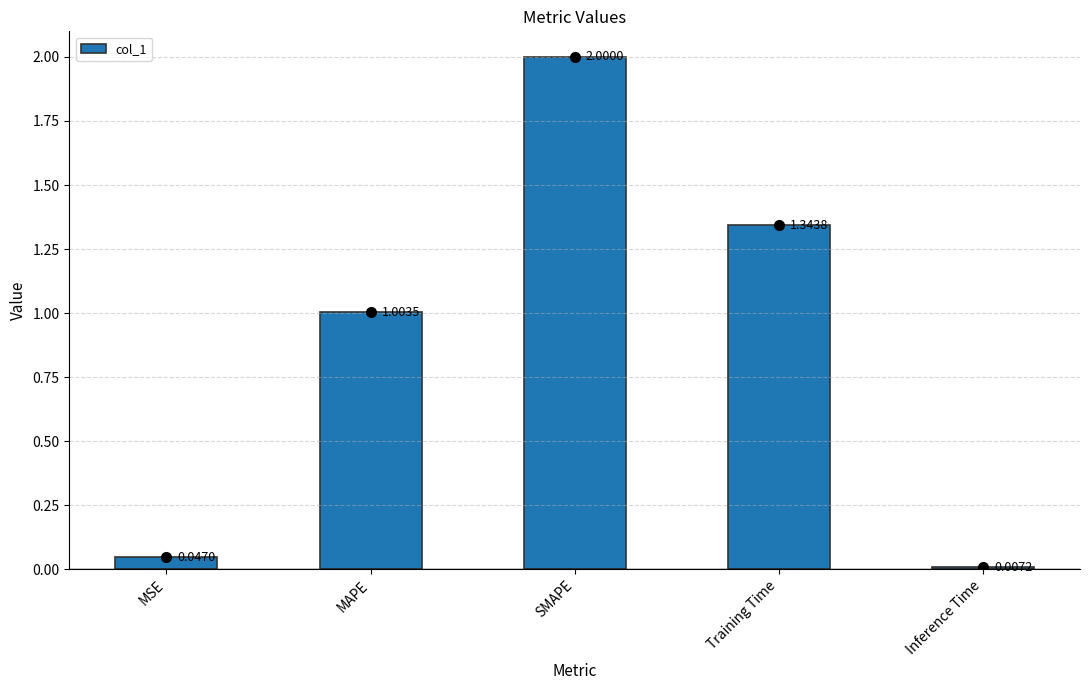

What is the label of the 3rd bar from the right?

SMAPE